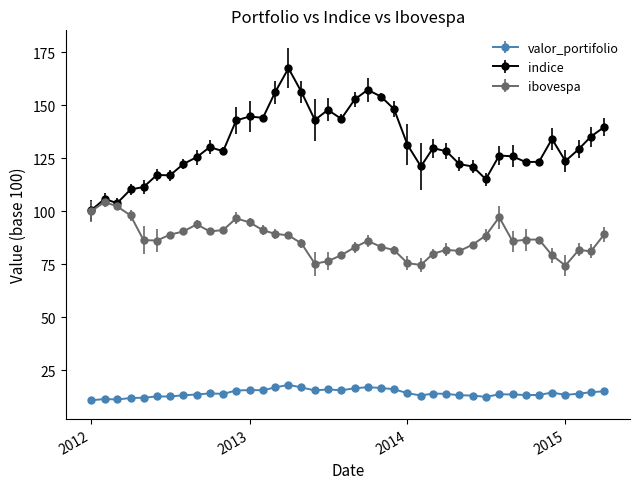

What is the value of the ibovespa point at the 15th from the left?

89.3